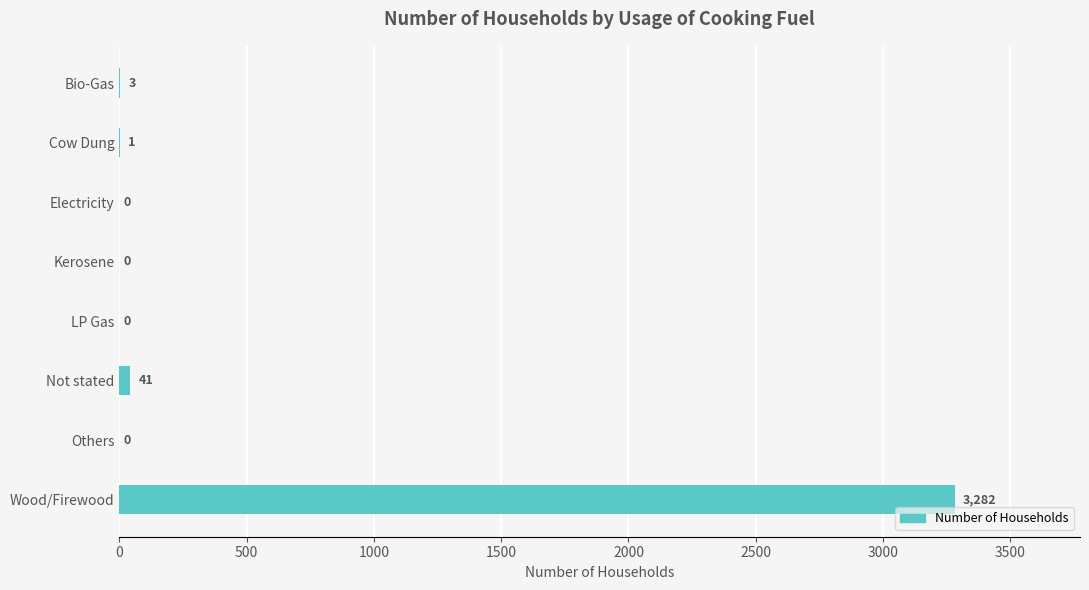

Are the bars horizontal?

Yes